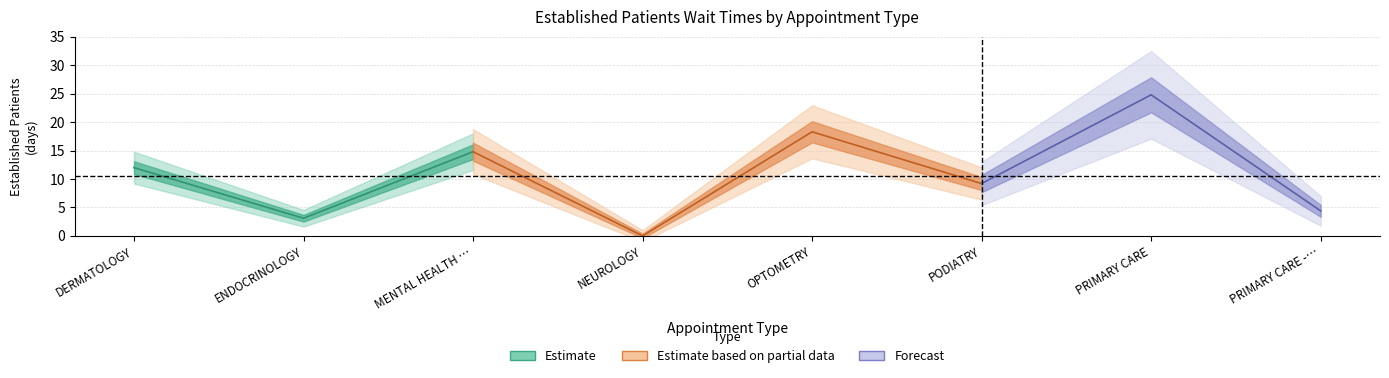

True or false: the data shows 24.8 at PRIMARY CARE.

True